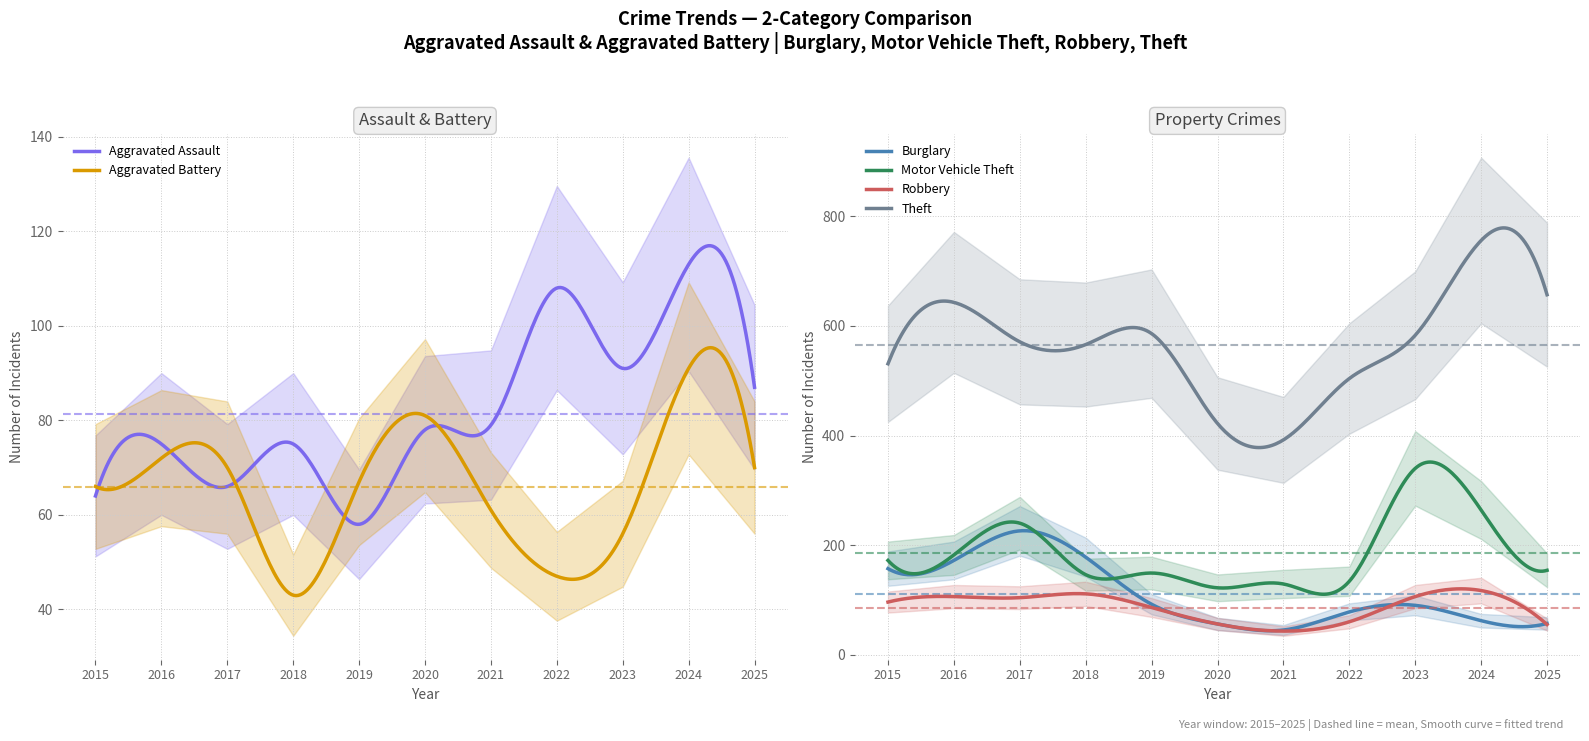

The Robbery series shows 55 at 2025. True or false?

True